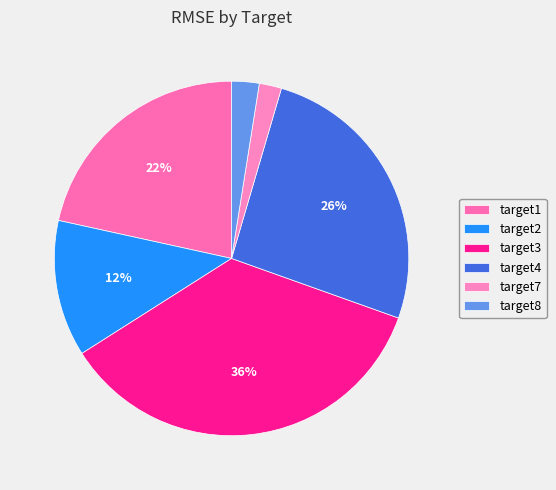

To the nearest percent, what portion does target1 represent?

22%